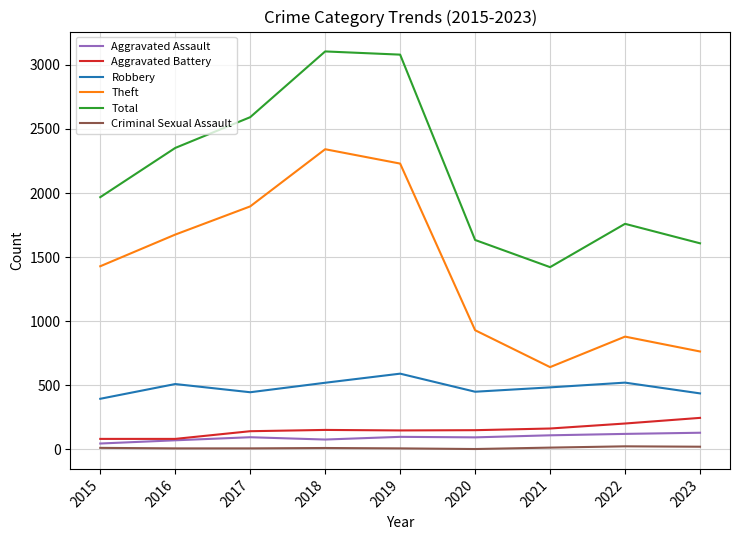

How many series are shown in this chart?

6